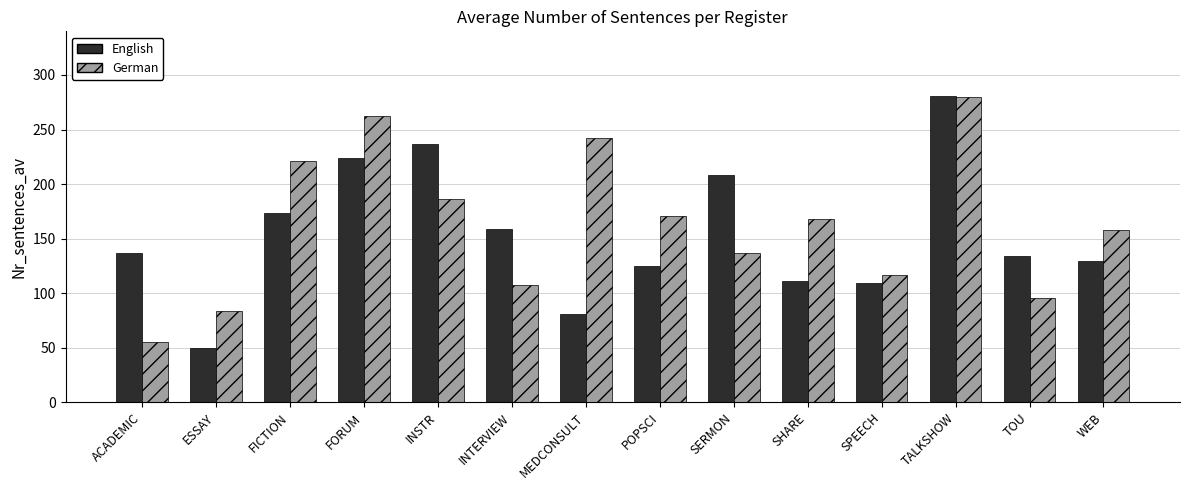

Read the German value at SERMON.

137.1